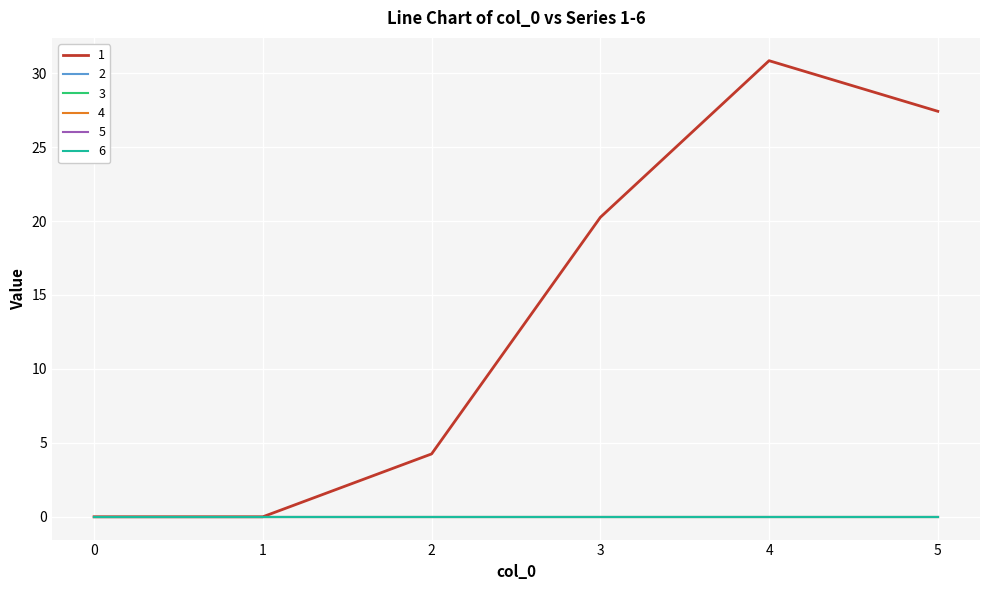

Does the chart have visible grid lines?

Yes